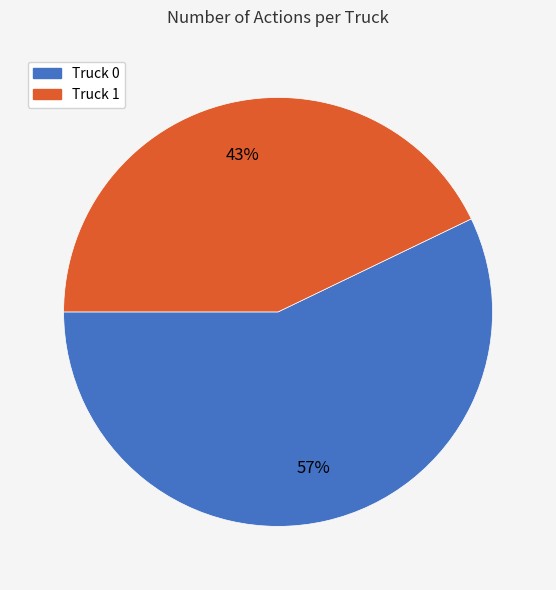

Do Truck 1 and Truck 0 together represent more than half of the pie?

Yes